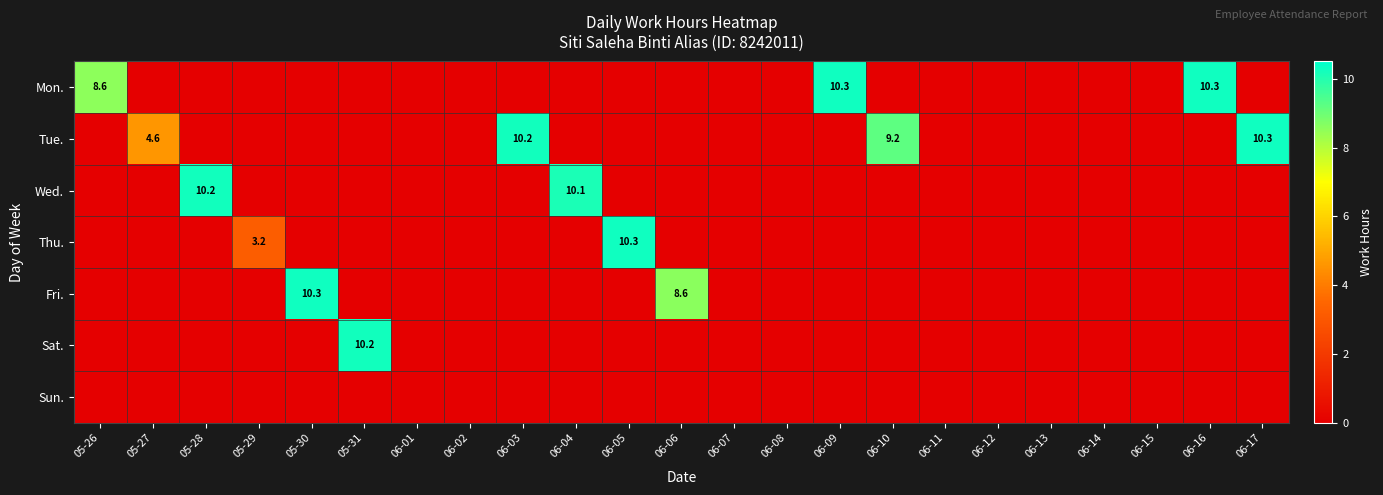

At how many categories does at least one series exceed 6?

12